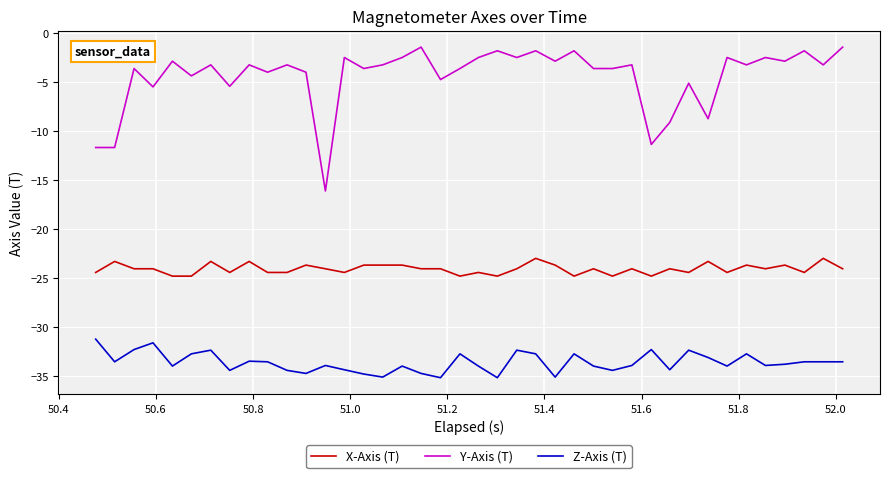

Which series has the largest total across all categories?

Y-Axis (T)